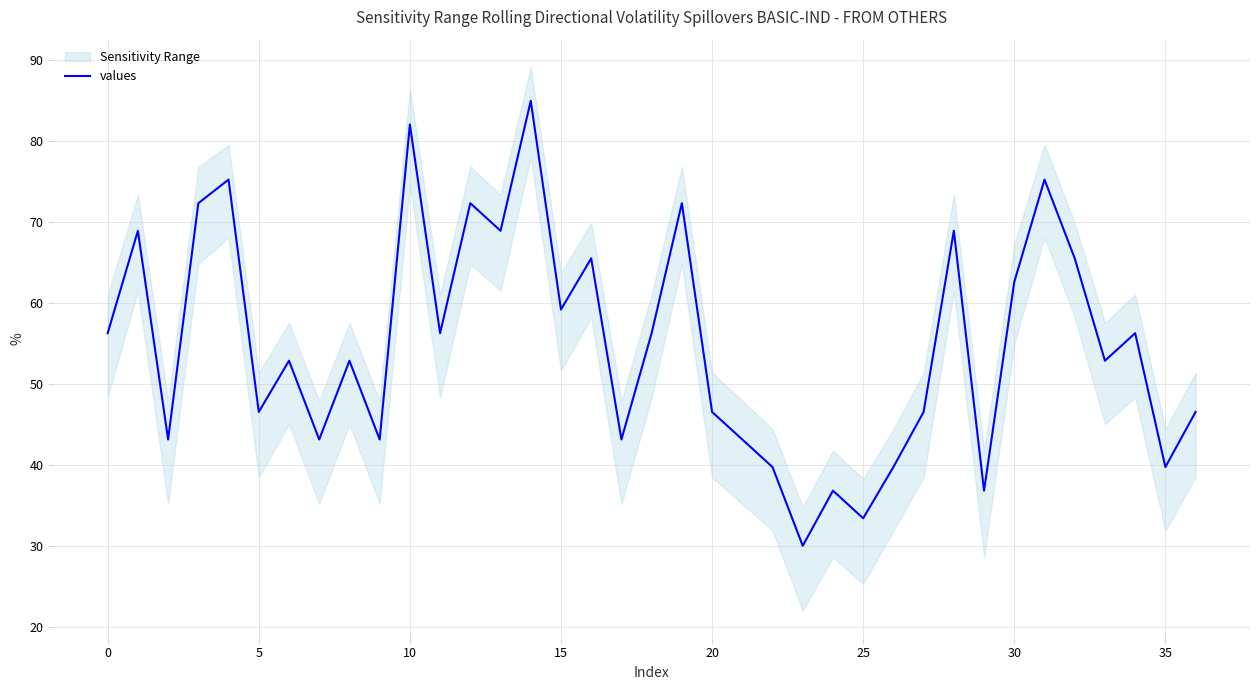

What is the greatest value displayed?

85.0